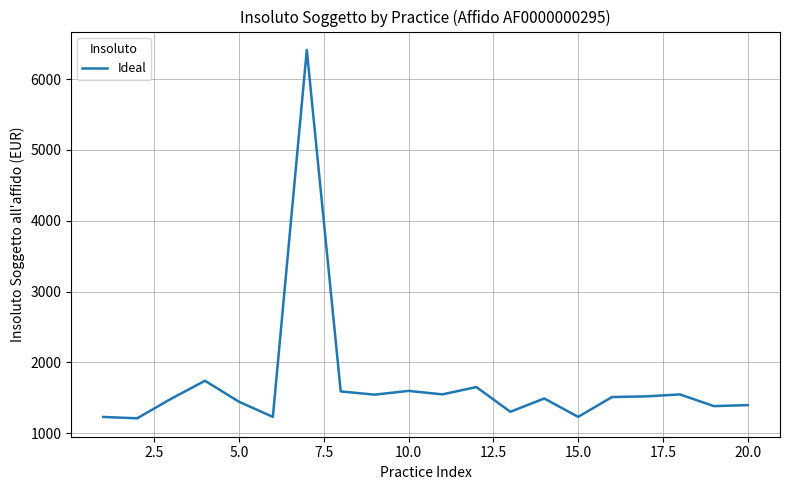

What is the minimum value shown in the chart?

1209.9